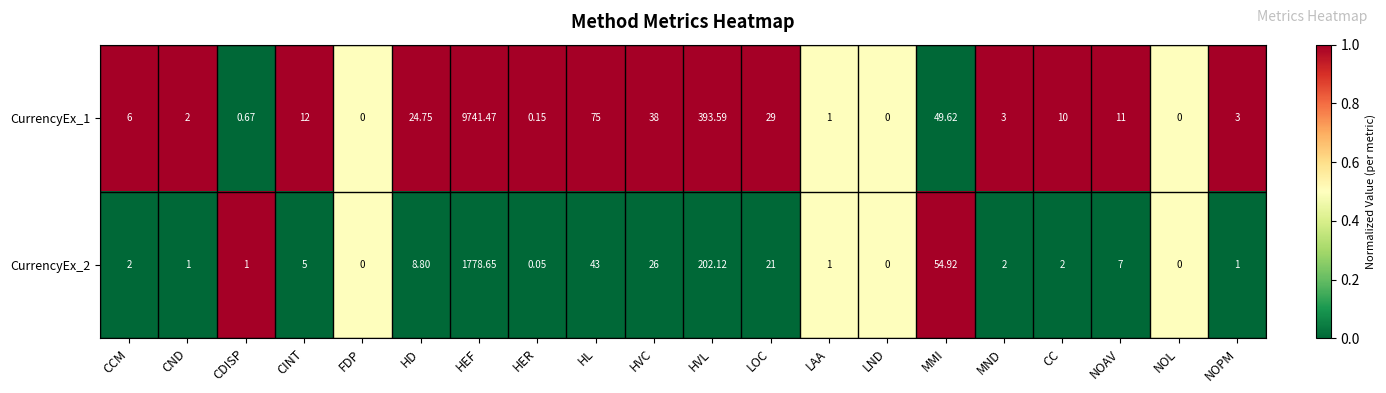

At which category is the sum across all series the highest?

HEF